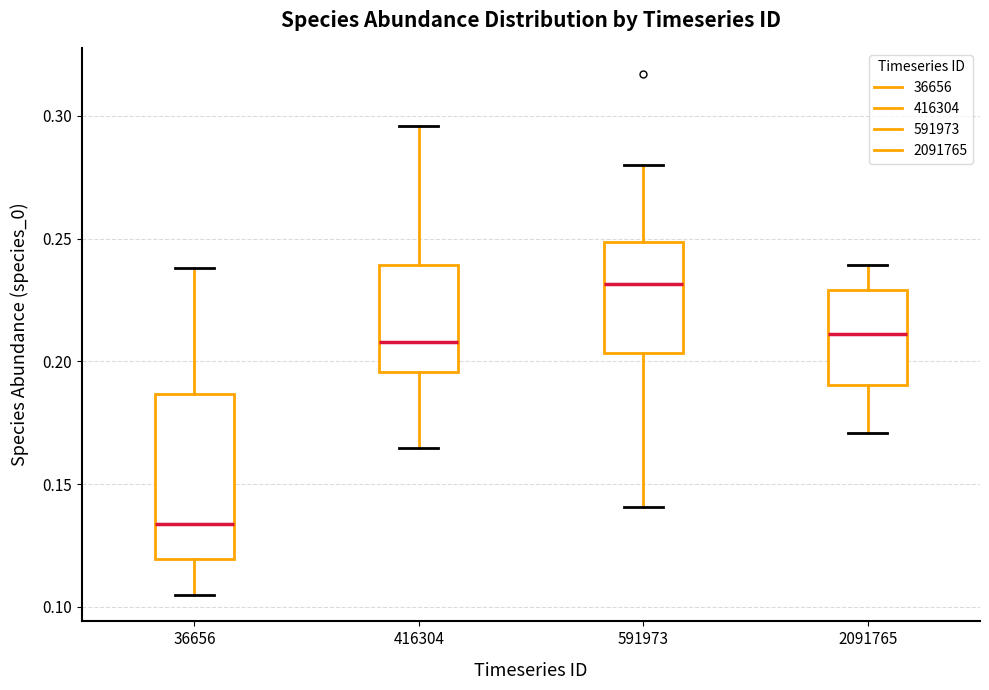

Which box is the tallest, from its lower edge to its upper edge?

36656